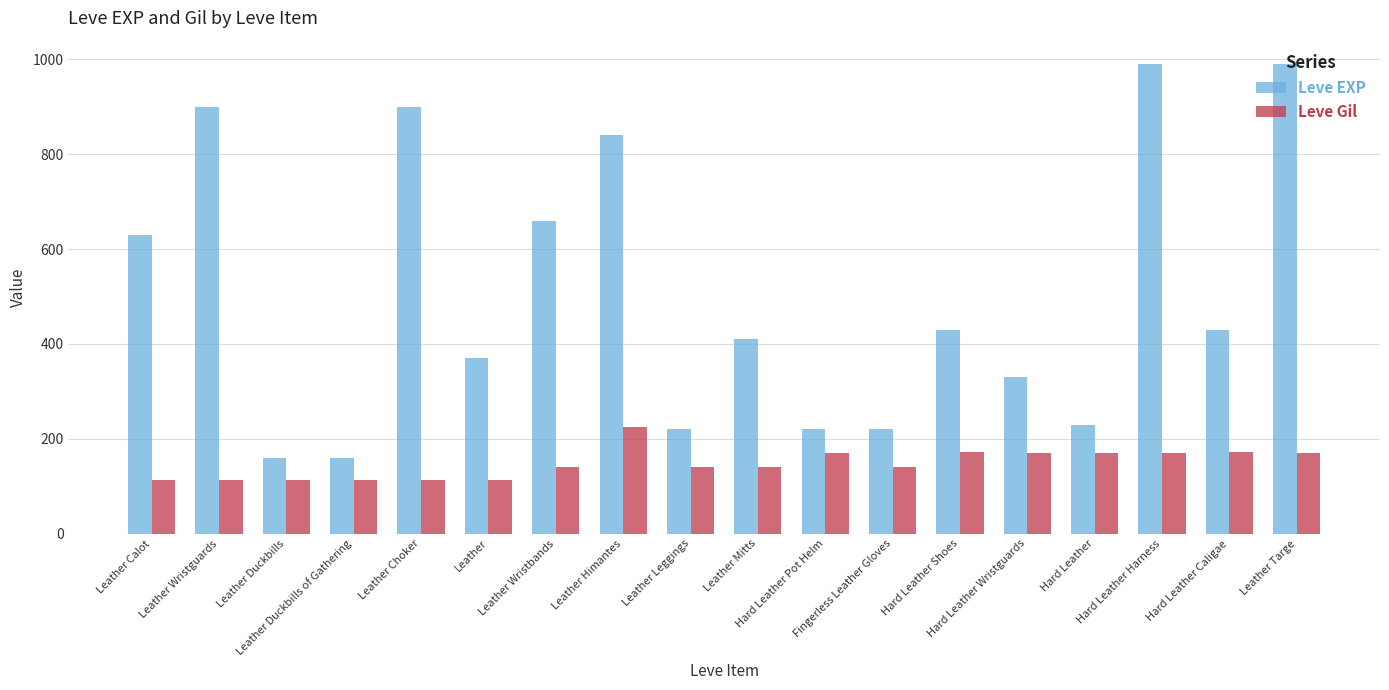

What is the minimum value shown in the chart?

112